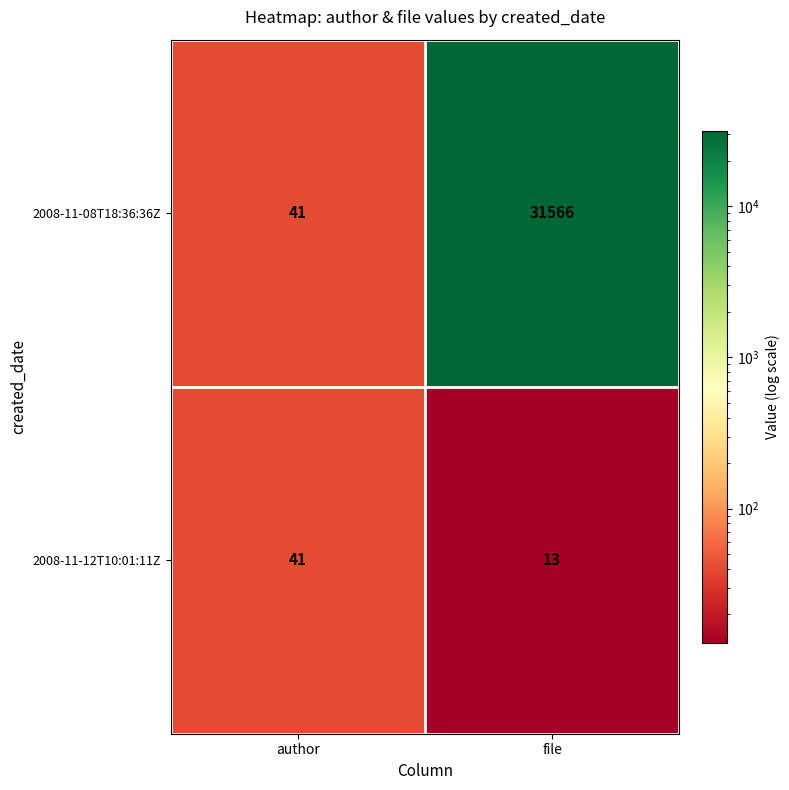

List the series in order of their overall mean, highest first.

2008-11-08T18:36:36Z, 2008-11-12T10:01:11Z